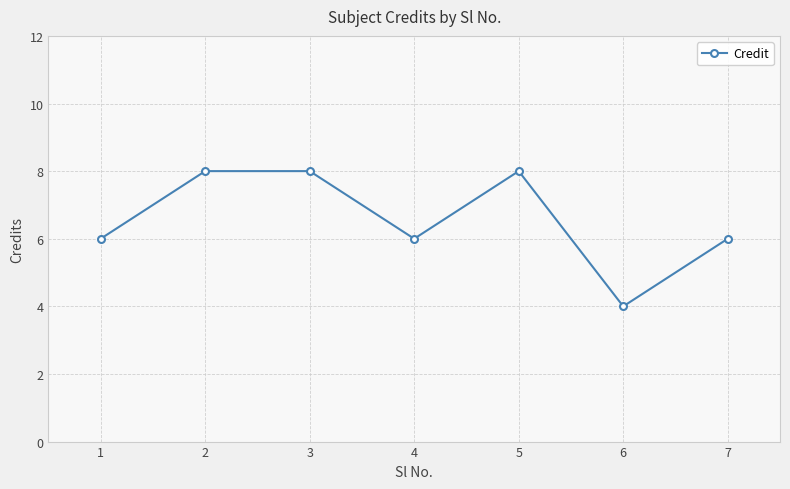

How many interior local valleys (lower than both neighbors) does the data have?

2